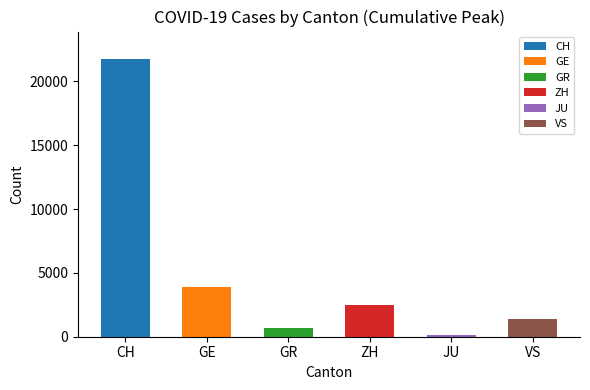

How many bars are there in total?

6